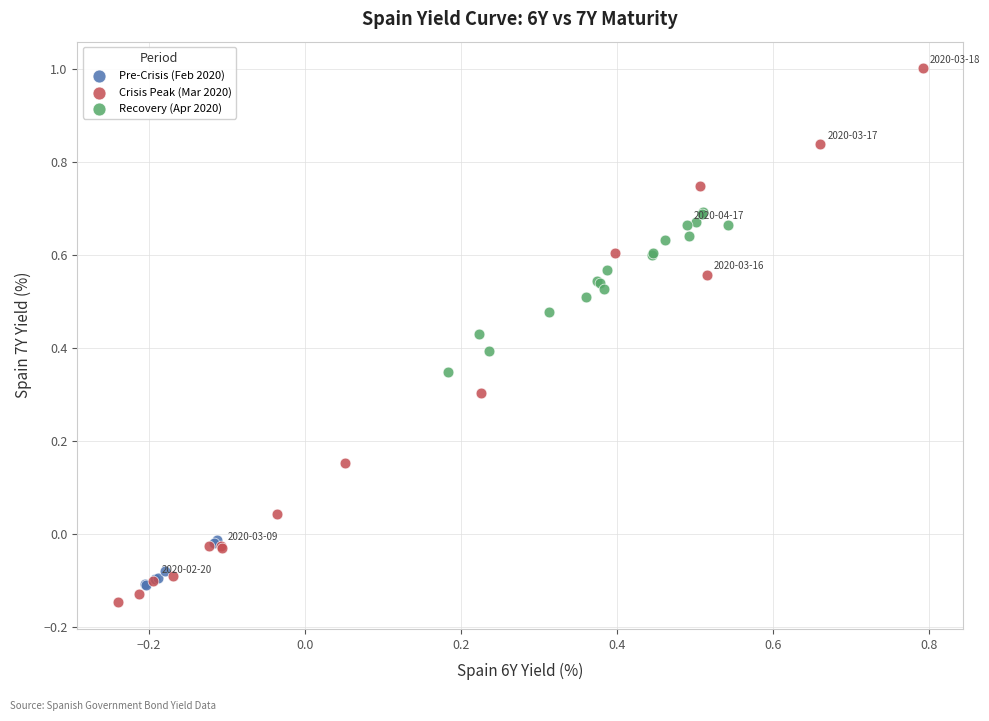

What are all the series names shown in the legend?

Pre-Crisis (Feb 2020), Crisis Peak (Mar 2020), Recovery (Apr 2020)